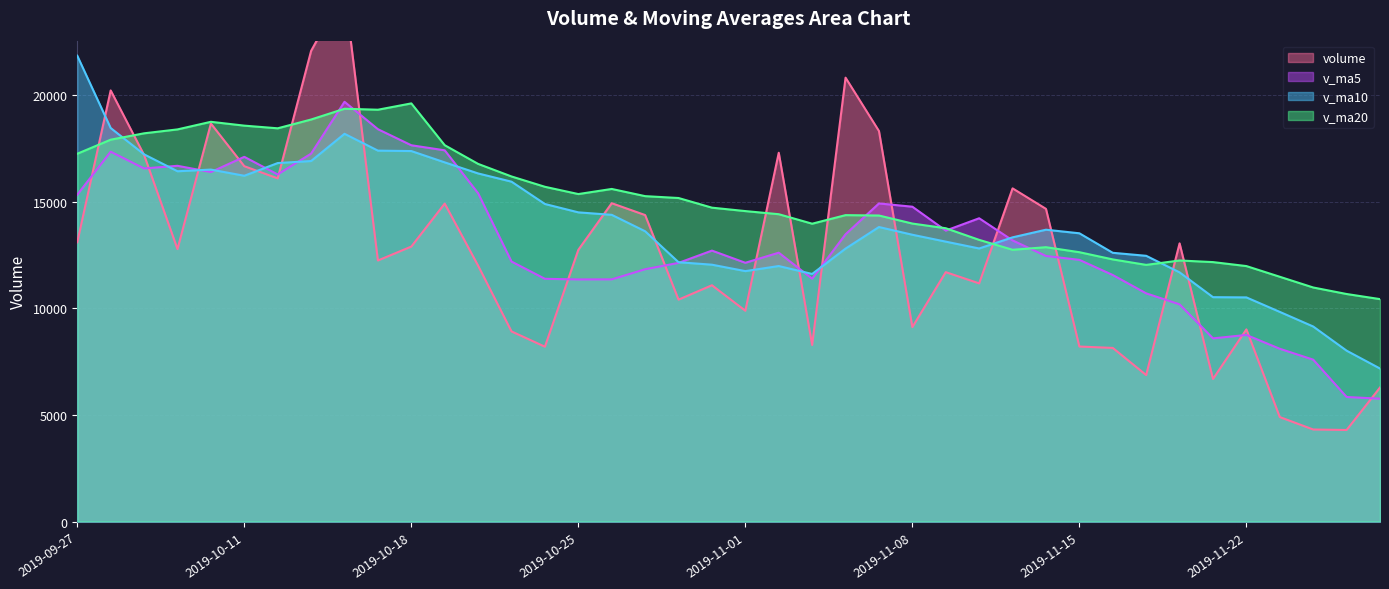

What is the maximum value for v_ma5?

19696.3